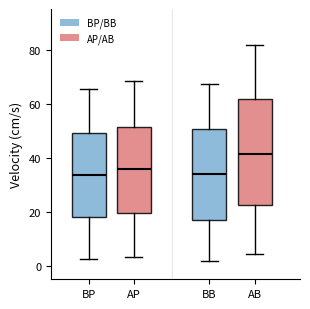

Reading left to right, transcribe this box plot: for each box, give where its median line is, the range the box spans, and where its two whiskers end, as read against the y-axis. The values are not printed on the chart, so give them approximately, as read against the axis.

BP: median 34, box 18 to 50, whiskers 2 to 66
AP: median 36, box 20 to 52, whiskers 4 to 68
BB: median 34, box 16 to 50, whiskers 2 to 68
AB: median 42, box 22 to 62, whiskers 4 to 82